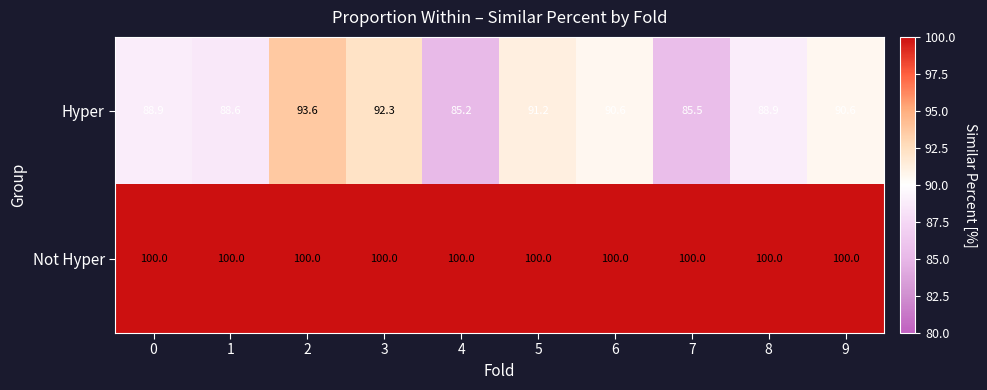

Which series changed the most between 3 and 9?

Hyper